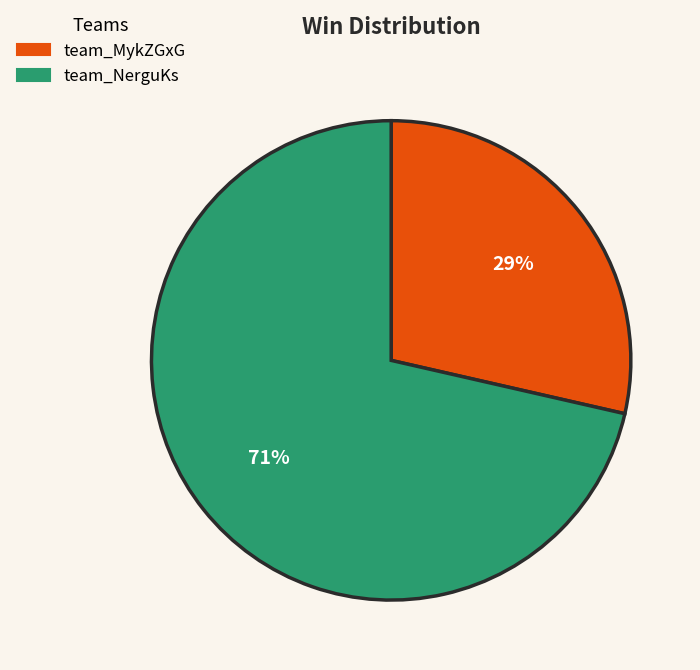

Which slice represents more than half of the pie?

team_NerguKs